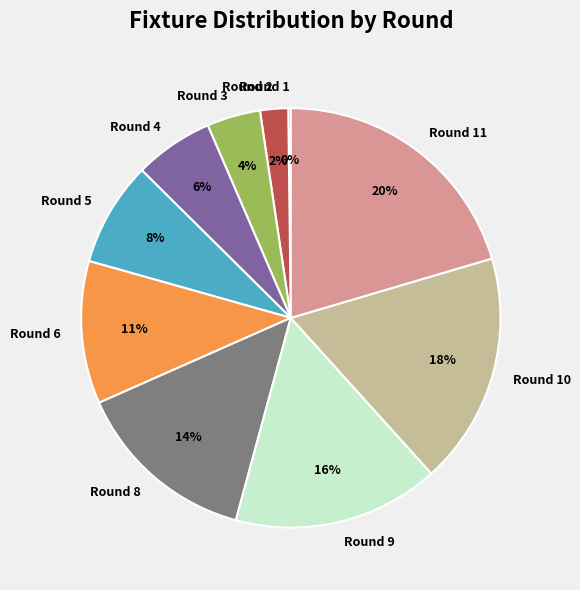

The Round 5 slice represents 8% of the pie. True or false?

True